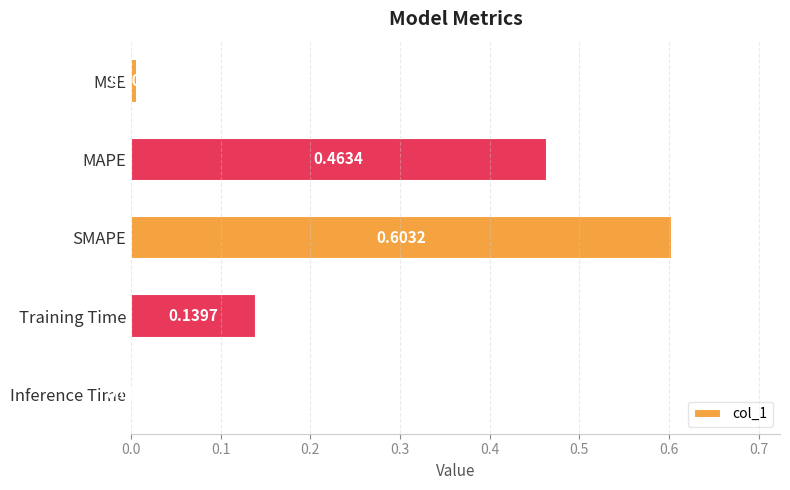

Which label corresponds to the largest value in the chart?

SMAPE